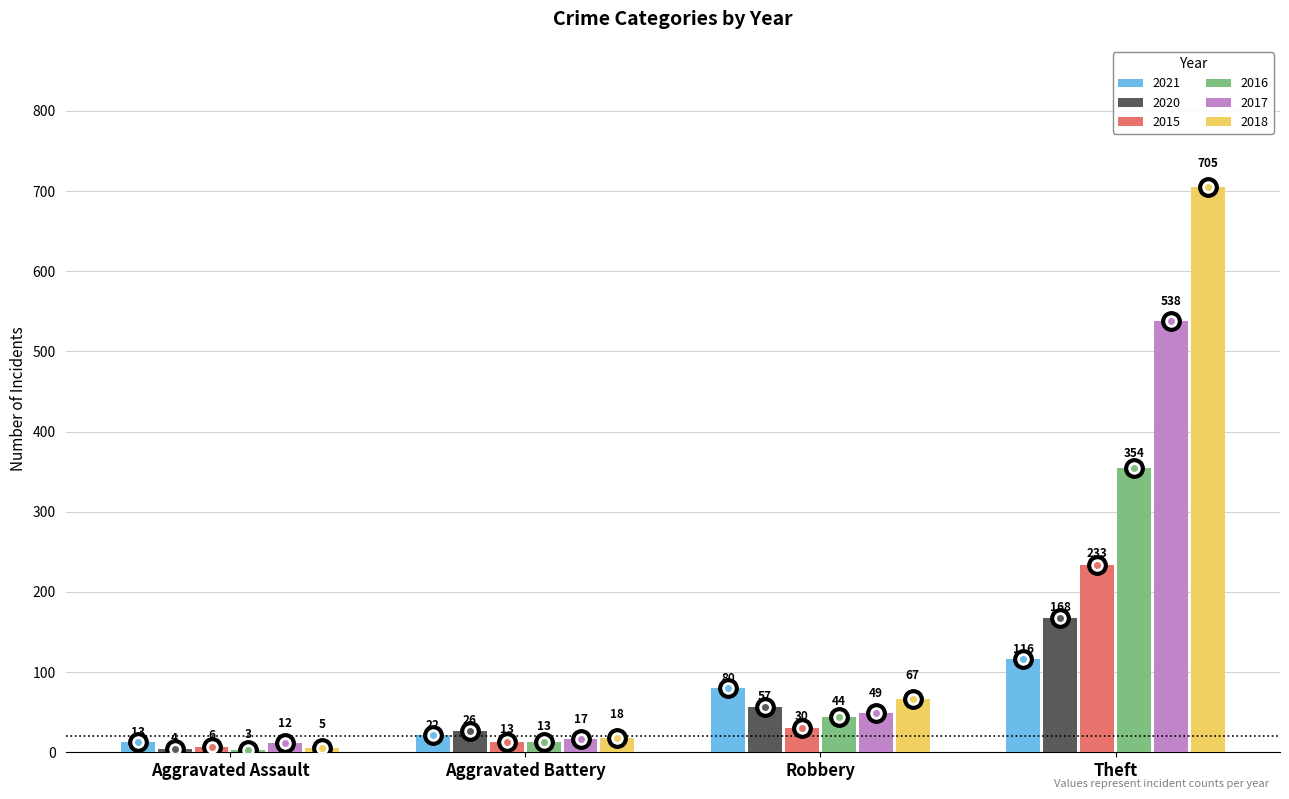

What is the label of the 1st bar from the left?

Aggravated Assault